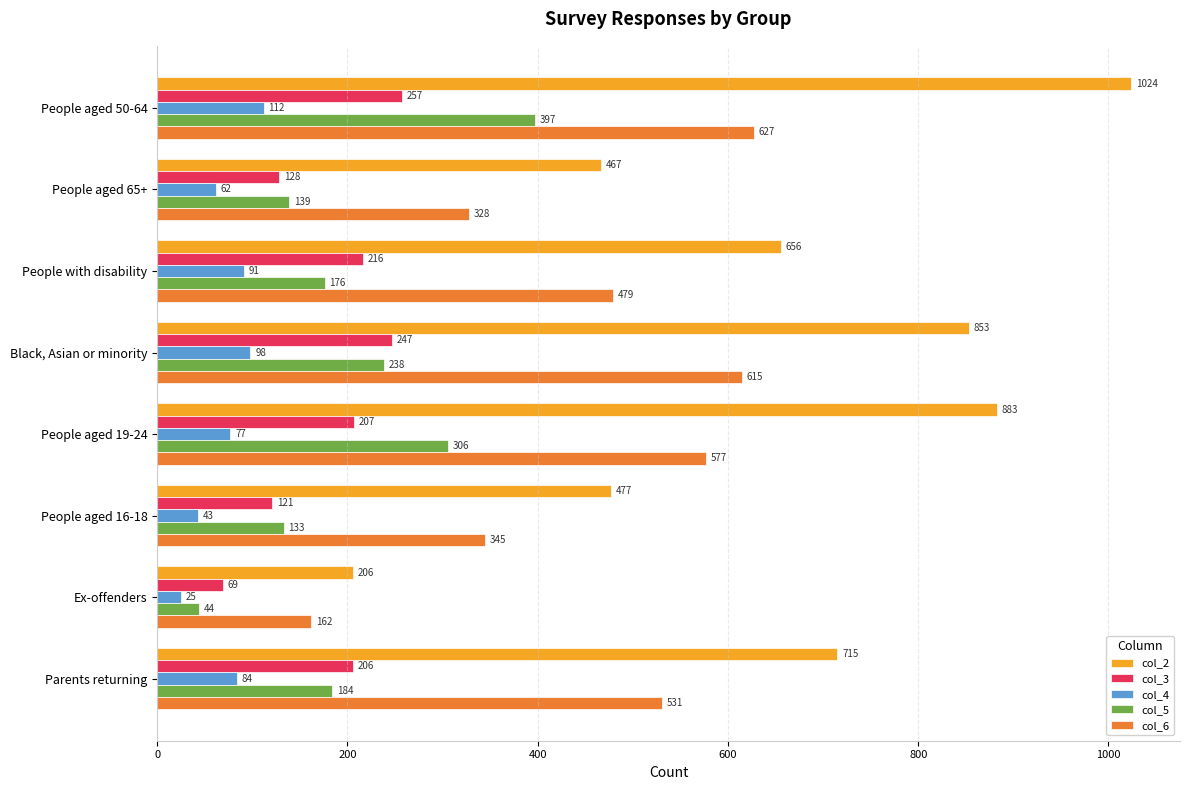

Where is col_3 nearest to the value 163?

People aged 65+